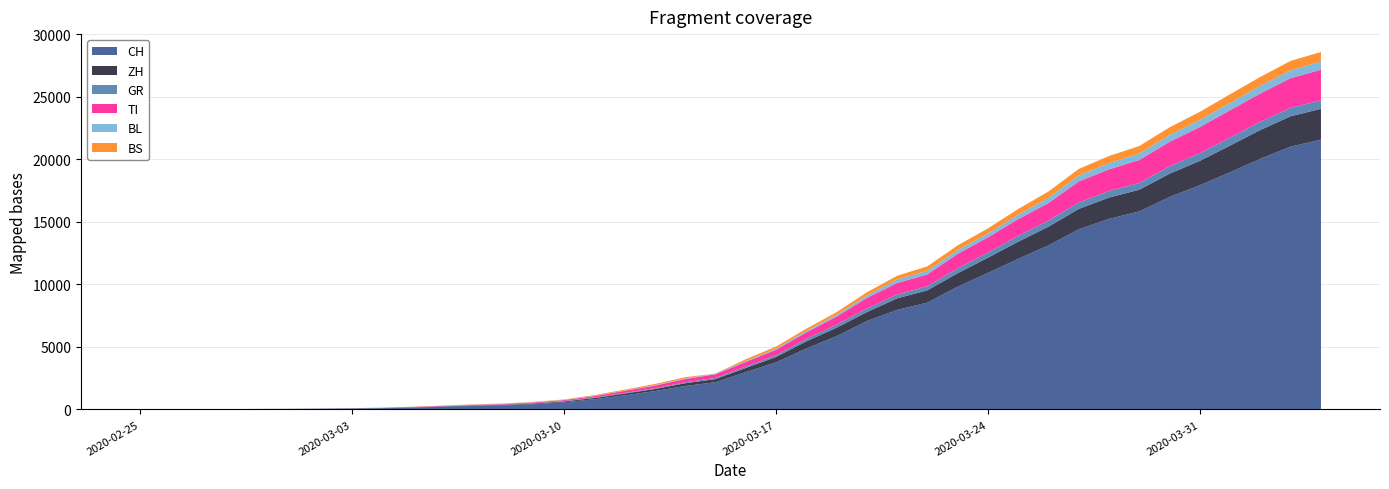

Reading left to right, what are all the values shown in this chart?

CH: 2020-02-25=0	2020-02-26=4	2020-02-27=8	2020-02-28=19	2020-02-29=29	2020-03-01=35	2020-03-02=49	2020-03-03=69	2020-03-04=96	2020-03-05=140	2020-03-06=214	2020-03-07=276	2020-03-08=323	2020-03-09=424	2020-03-10=575	2020-03-11=814	2020-03-12=1128	2020-03-13=1469	2020-03-14=1876	2020-03-15=2175	2020-03-16=2983	2020-03-17=3763	2020-03-18=4870	2020-03-19=5854	2020-03-20=7067	2020-03-21=7959	2020-03-22=8542	2020-03-23=9820	2020-03-24=10915	2020-03-25=12045	2020-03-26=13120	2020-03-27=14409	2020-03-28=15246	2020-03-29=15840	2020-03-30=16996	2020-03-31=17933	2020-04-01=18972	2020-04-02=20052	2020-04-03=21020	2020-04-04=21585
ZH: 2020-02-25=0	2020-02-26=0	2020-02-27=2	2020-02-28=2	2020-02-29=6	2020-03-01=7	2020-03-02=10	2020-03-03=13	2020-03-04=15	2020-03-05=23	2020-03-06=29	2020-03-07=34	2020-03-08=40	2020-03-09=49	2020-03-10=62	2020-03-11=101	2020-03-12=140	2020-03-13=163	2020-03-14=218	2020-03-15=250	2020-03-16=326	2020-03-17=429	2020-03-18=568	2020-03-19=679	2020-03-20=711	2020-03-21=925	2020-03-22=984	2020-03-23=1073	2020-03-24=1221	2020-03-25=1368	2020-03-26=1500	2020-03-27=1627	2020-03-28=1701	2020-03-29=1733	2020-03-30=1859	2020-03-31=1947	2020-04-01=2136	2020-04-02=2300	2020-04-03=2428	2020-04-04=2461
GR: 2020-02-25=0	2020-02-26=2	2020-02-27=2	2020-02-28=6	2020-02-29=6	2020-03-01=6	2020-03-02=9	2020-03-03=10	2020-03-04=13	2020-03-05=15	2020-03-06=16	2020-03-07=18	2020-03-08=19	2020-03-09=28	2020-03-10=32	2020-03-11=44	2020-03-12=53	2020-03-13=65	2020-03-14=73	2020-03-15=93	2020-03-16=118	2020-03-17=152	2020-03-18=204	2020-03-19=252	2020-03-20=283	2020-03-21=311	2020-03-22=327	2020-03-23=386	2020-03-24=419	2020-03-25=458	2020-03-26=487	2020-03-27=513	2020-03-28=527	2020-03-29=542	2020-03-30=591	2020-03-31=617	2020-04-01=635	2020-04-02=655	2020-04-03=678	2020-04-04=680
TI: 2020-02-25=0	2020-02-26=1	2020-02-27=1	2020-02-28=1	2020-02-29=2	2020-03-01=2	2020-03-02=4	2020-03-03=8	2020-03-04=13	2020-03-05=25	2020-03-06=28	2020-03-07=41	2020-03-08=49	2020-03-09=61	2020-03-10=75	2020-03-11=108	2020-03-12=163	2020-03-13=206	2020-03-14=265	2020-03-15=293	2020-03-16=368	2020-03-17=426	2020-03-18=511	2020-03-19=638	2020-03-20=849	2020-03-21=916	2020-03-22=945	2020-03-23=1162	2020-03-24=1209	2020-03-25=1354	2020-03-26=1401	2020-03-27=1688	2020-03-28=1727	2020-03-29=1837	2020-03-30=1962	2020-03-31=2091	2020-04-01=2195	2020-04-02=2271	2020-04-03=2377	2020-04-04=2442
BL: 2020-02-25=0	2020-02-26=0	2020-02-27=0	2020-02-28=1	2020-02-29=2	2020-03-01=2	2020-03-02=2	2020-03-03=2	2020-03-04=2	2020-03-05=6	2020-03-06=6	2020-03-07=15	2020-03-08=19	2020-03-09=20	2020-03-10=22	2020-03-11=26	2020-03-12=26	2020-03-13=42	2020-03-14=47	2020-03-15=54	2020-03-16=76	2020-03-17=89	2020-03-18=116	2020-03-19=134	2020-03-20=184	2020-03-21=282	2020-03-22=289	2020-03-23=302	2020-03-24=306	2020-03-25=341	2020-03-26=422	2020-03-27=466	2020-03-28=502	2020-03-29=511	2020-03-30=539	2020-03-31=561	2020-04-01=588	2020-04-02=610	2020-04-03=625	2020-04-04=656
BS: 2020-02-25=0	2020-02-26=0	2020-02-27=1	2020-02-28=1	2020-02-29=1	2020-03-01=1	2020-03-02=1	2020-03-03=3	2020-03-04=3	2020-03-05=8	2020-03-06=15	2020-03-07=21	2020-03-08=24	2020-03-09=28	2020-03-10=33	2020-03-11=49	2020-03-12=73	2020-03-13=92	2020-03-14=100	2020-03-15=0	2020-03-16=143	2020-03-17=164	2020-03-18=181	2020-03-19=220	2020-03-20=270	2020-03-21=297	2020-03-22=356	2020-03-23=374	2020-03-24=410	2020-03-25=462	2020-03-26=501	2020-03-27=530	2020-03-28=569	2020-03-29=605	2020-03-30=617	2020-03-31=653	2020-04-01=687	2020-04-02=714	2020-04-03=754	2020-04-04=767